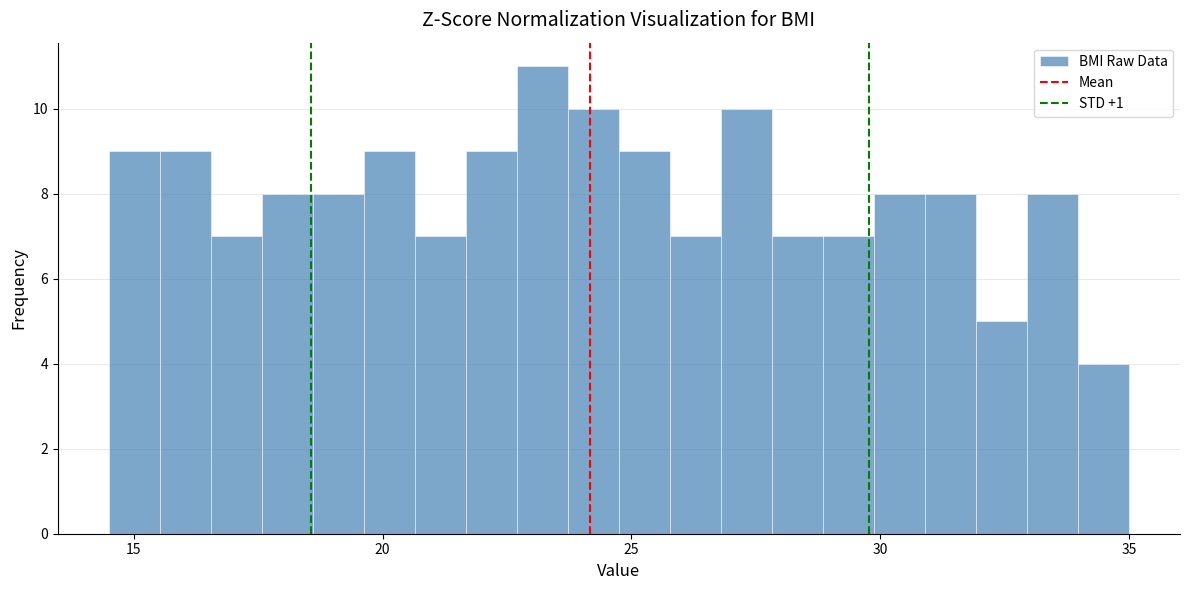

Around what value on the x-axis is the tallest bar? Give the approximate position of its centre, as read against the axis.

23.0